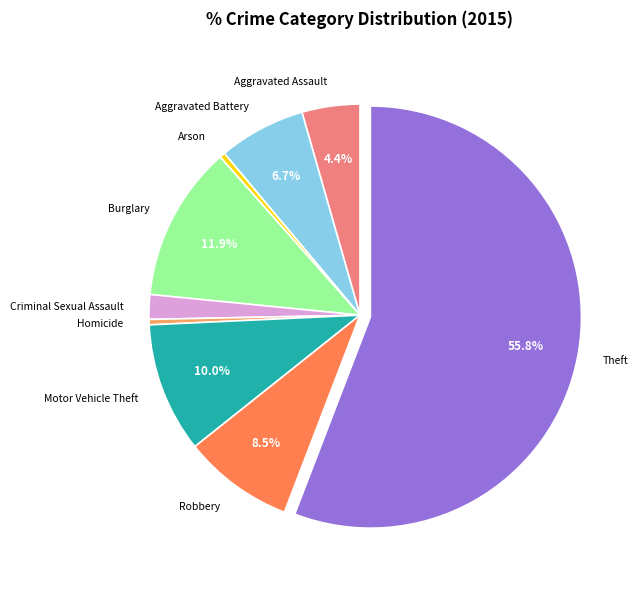

What is the largest slice in the pie chart?

Theft